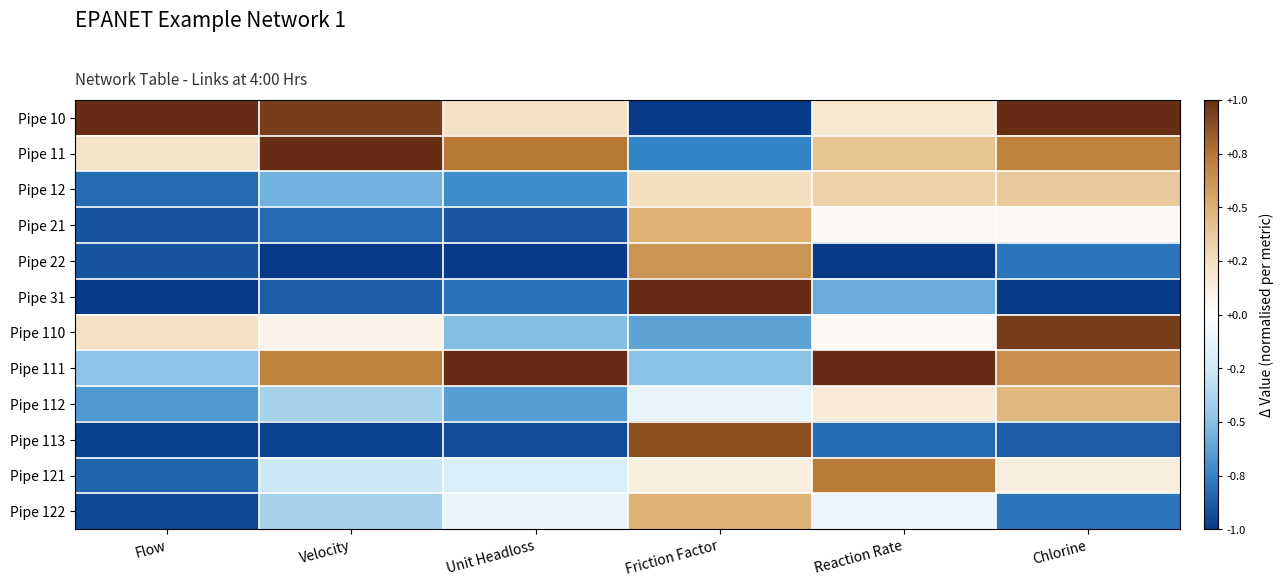

At Velocity, list the series in order from smallest to largest.

Pipe 22, Pipe 113, Pipe 31, Pipe 21, Pipe 12, Pipe 112, Pipe 122, Pipe 121, Pipe 110, Pipe 111, Pipe 10, Pipe 11